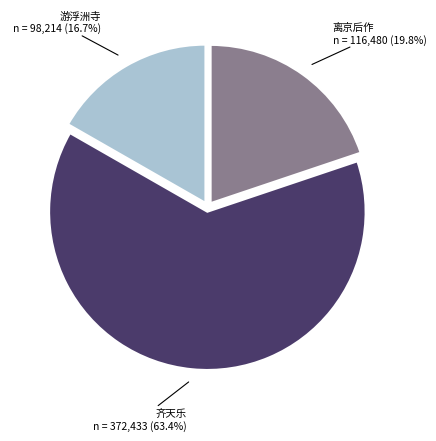

Is there any slice that represents more than half of the pie?

Yes